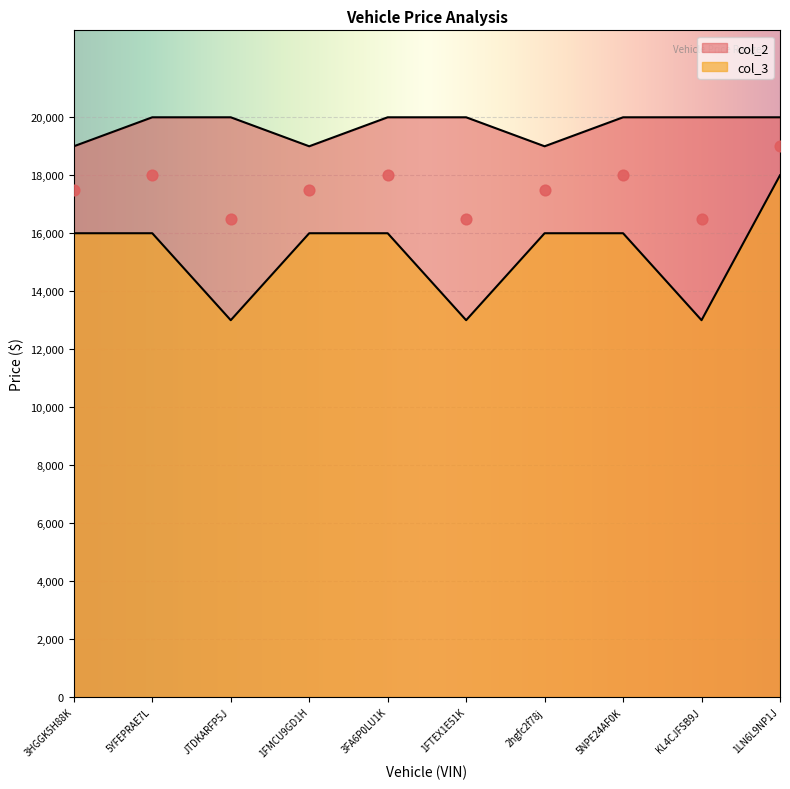

What is the total value across all series at KL4CJFSB9J?

33000